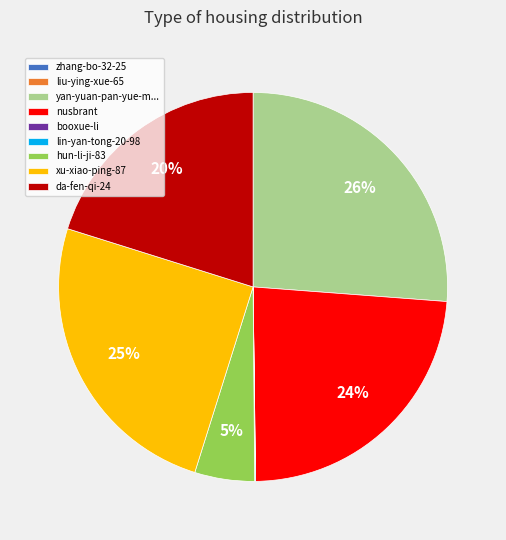

The hun-li-ji-83 slice represents 5% of the pie. True or false?

True